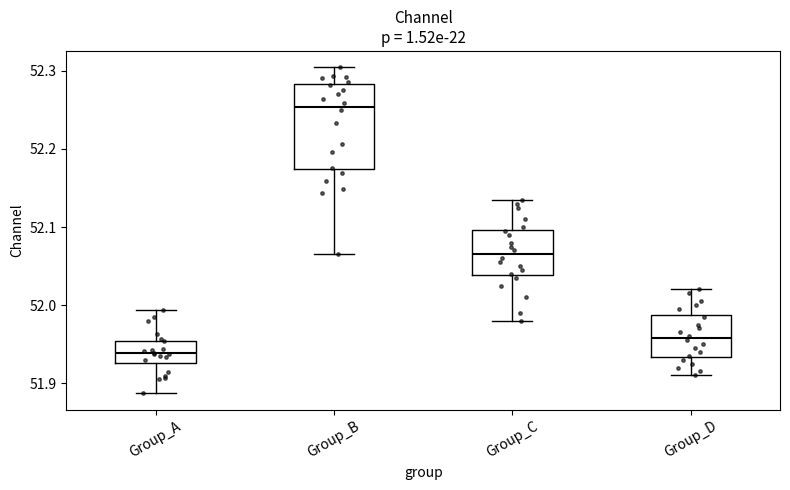

Which box's median line is the lowest?

Group_A